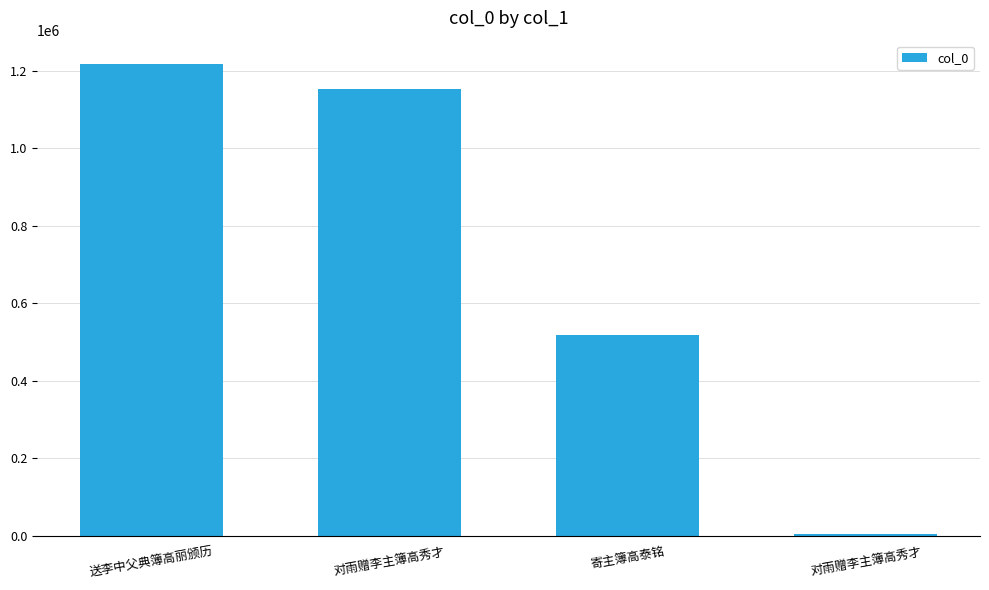

Reading left to right, what are all the values shown in this chart?

1217529	1152709	518422	5655